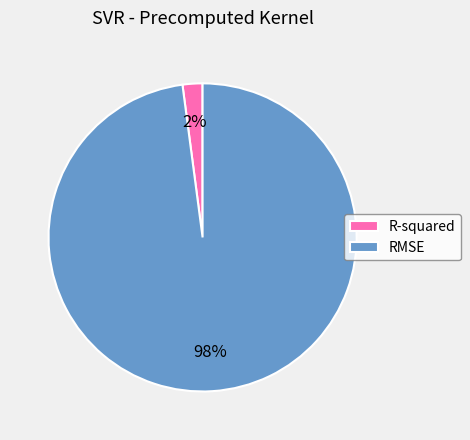

Do R-squared and RMSE together represent more than half of the pie?

Yes